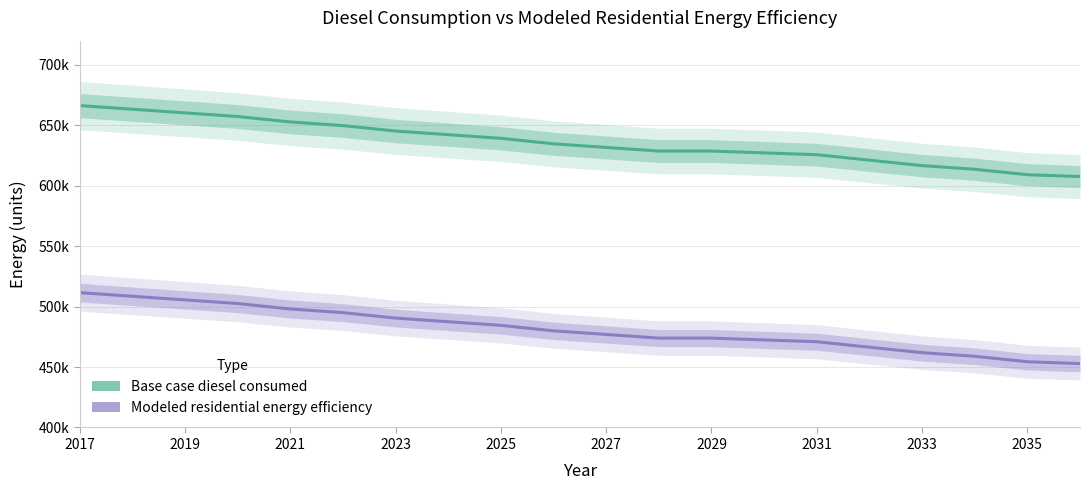

True or false: Base case diesel consumed and Modeled residential energy efficiency intersect in this chart.

False